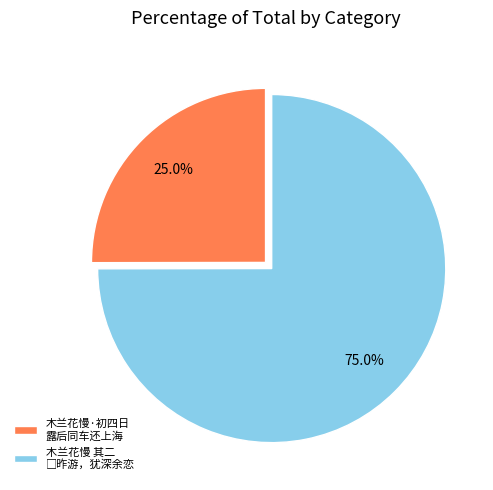

To the nearest percent, what is the difference between the largest and smallest slice percentages?

50%